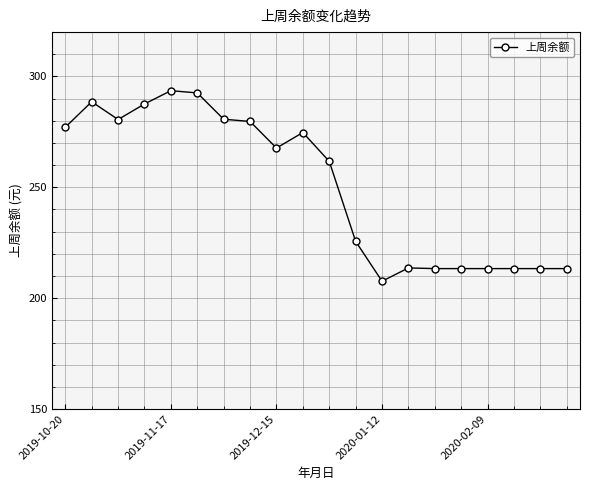

Does the chart have visible grid lines?

Yes